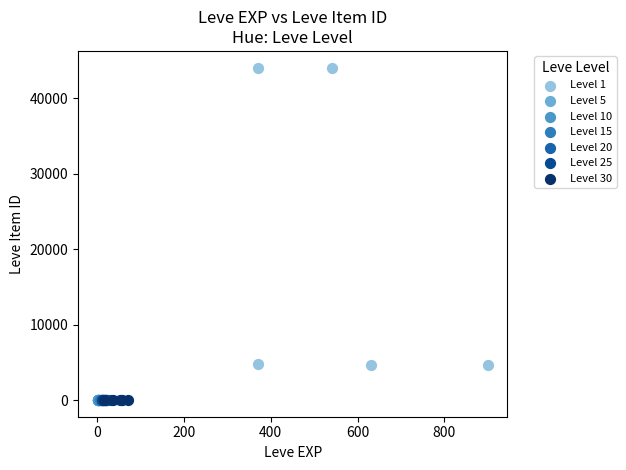

Which series contains the highest Y value?

Level 1